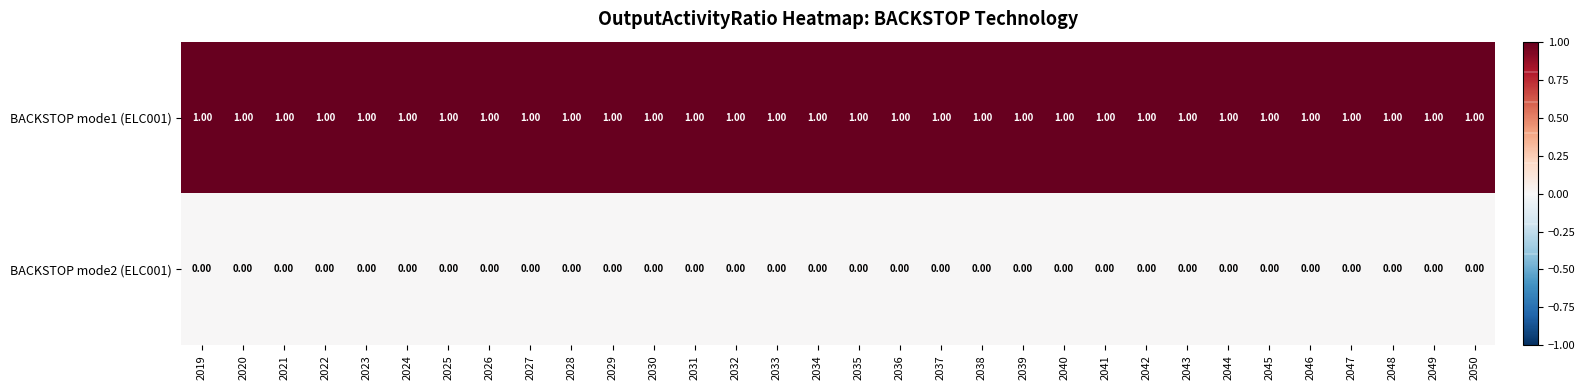

Which series has the largest total across all categories?

BACKSTOP mode1 (ELC001)